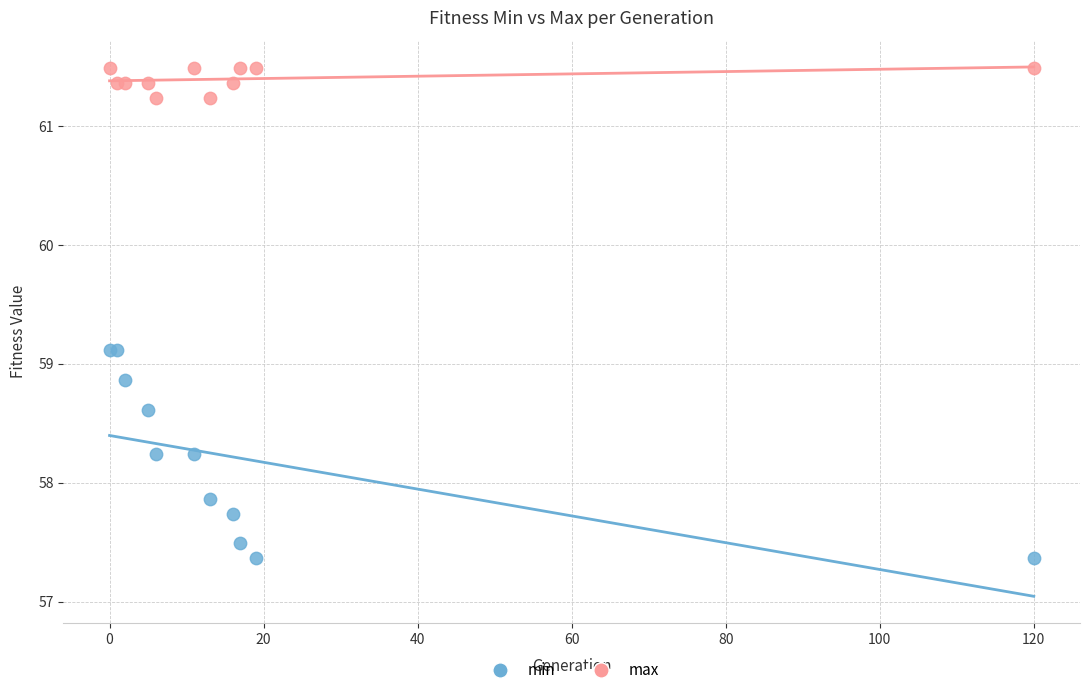

Which series contains the lowest Y value?

min